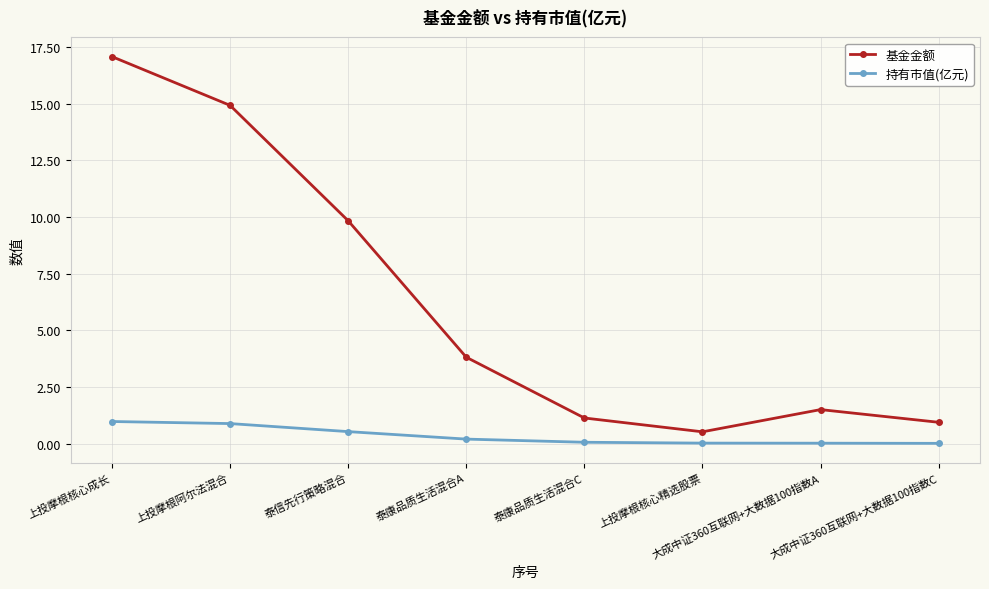

What is the value of the 基金金额 point at the 2nd from the left?

14.9